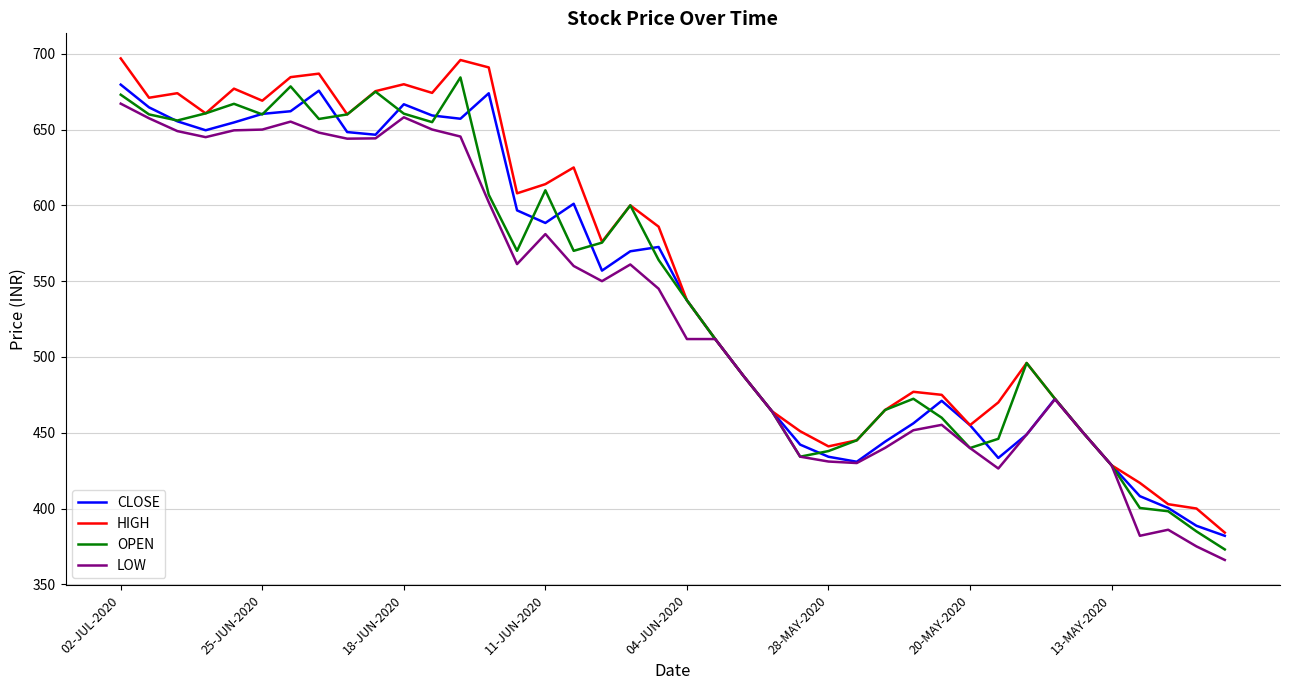

What is the minimum value shown in the chart?

366.1